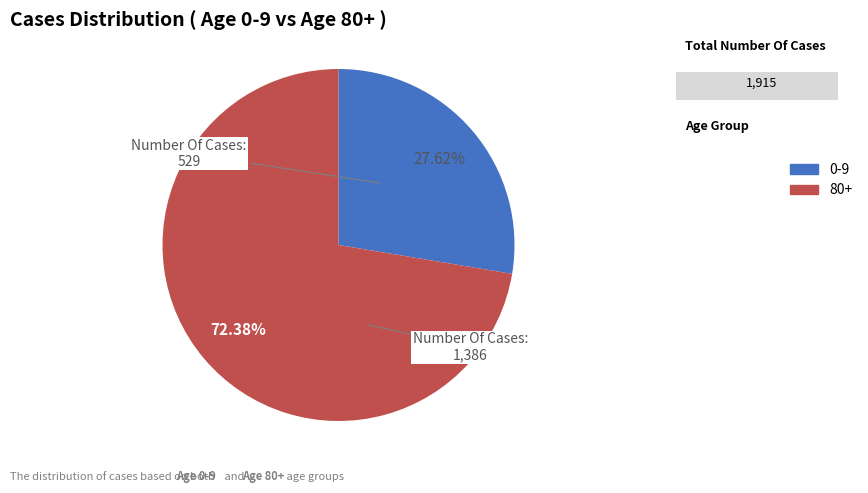

The 0-9 slice represents 28% of the pie. True or false?

True